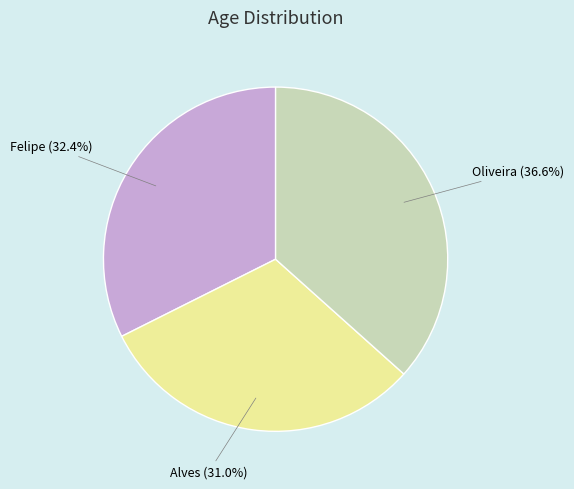

Is there a majority slice in this chart?

No